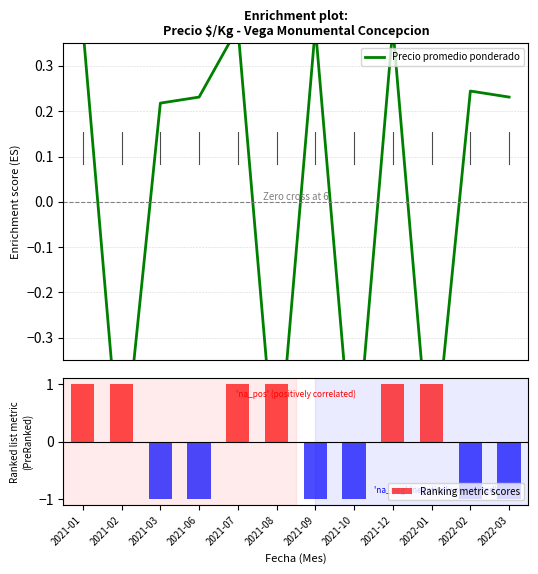

The value of Precio promedio ponderado at 2021-08 is -0.6. True or false?

True